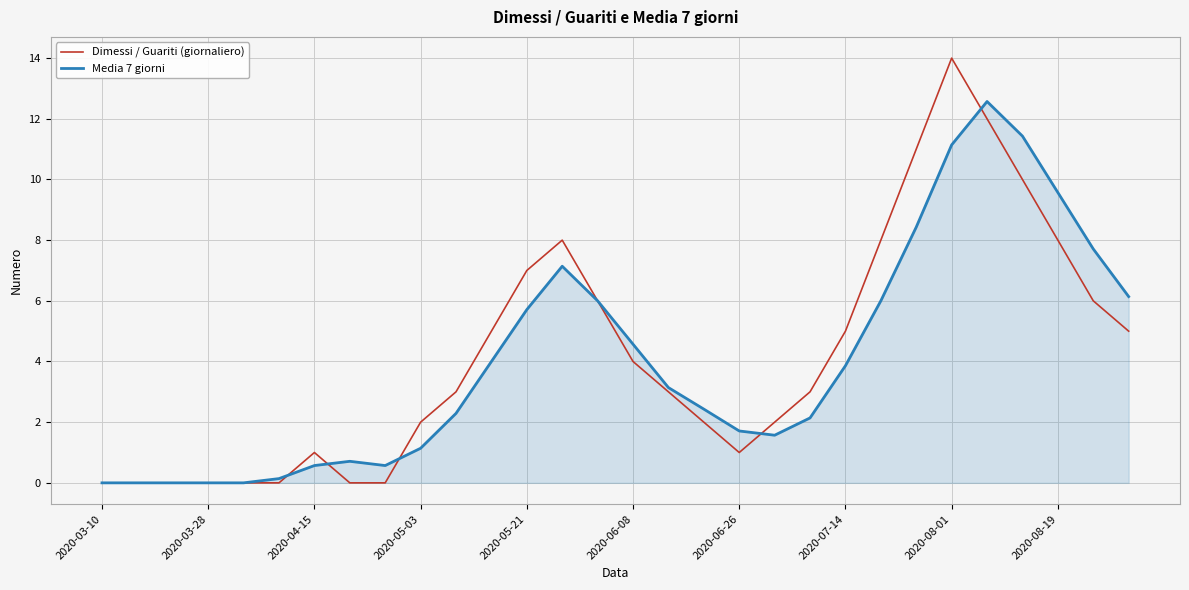

What is the difference between the second highest and second lowest values in the Dimessi / Guariti (giornaliero) series?

12.0